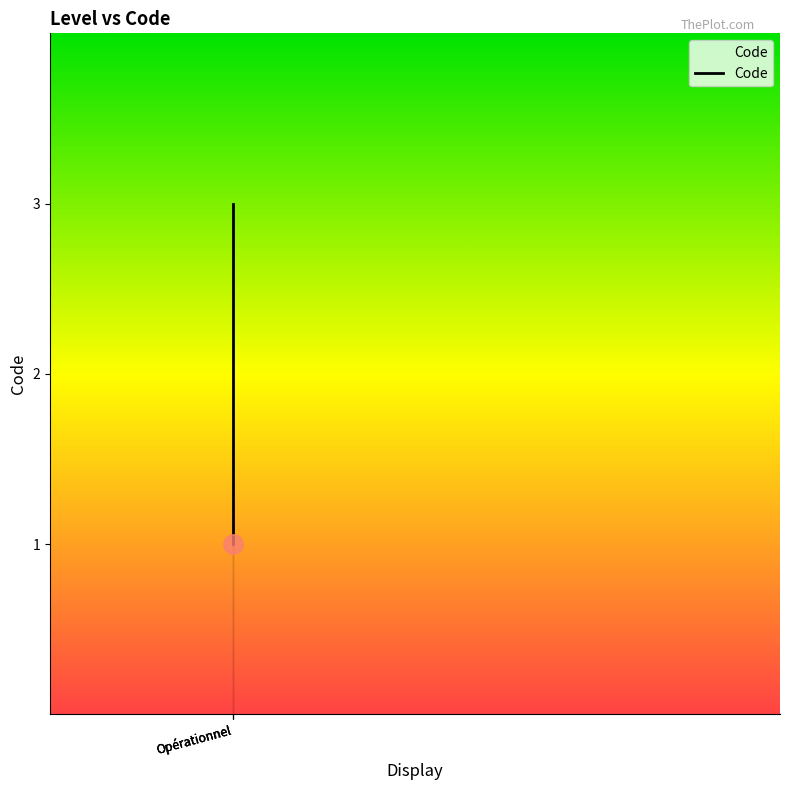

The chart shows a value of 2 at Opérationnel. True or false?

False